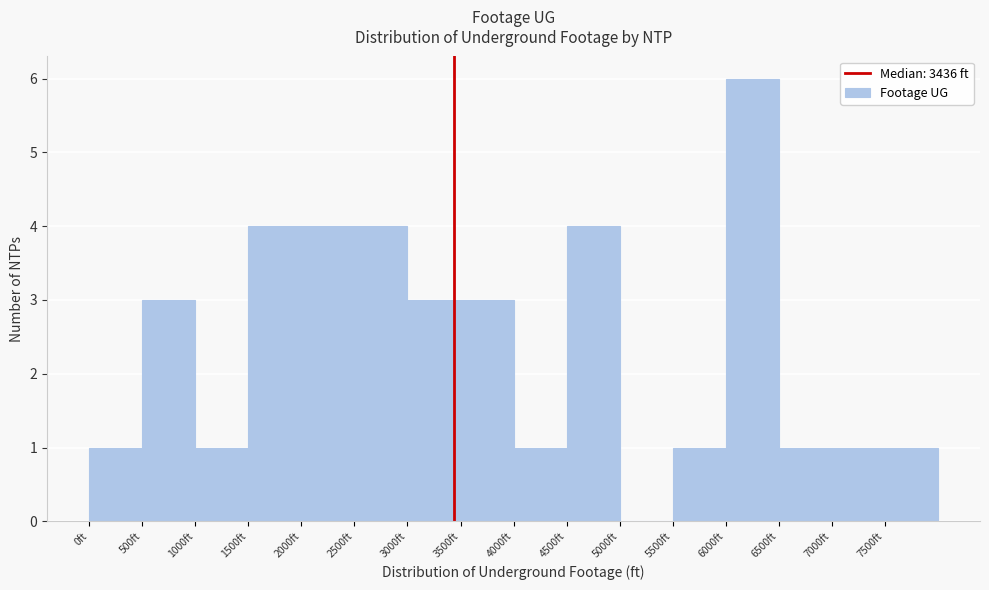

Over which range of the x-axis is the bar tallest?

6000 to 6500